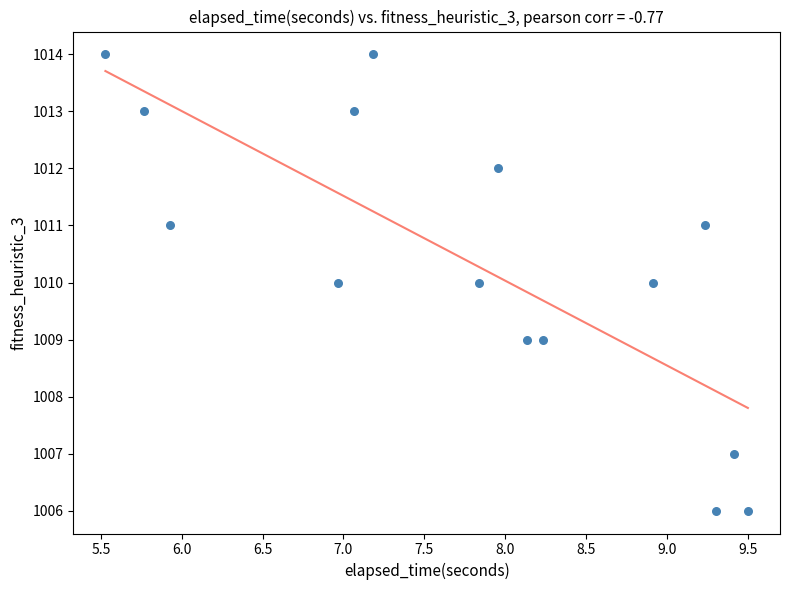

What is the range of Y values (max minus min)?

8